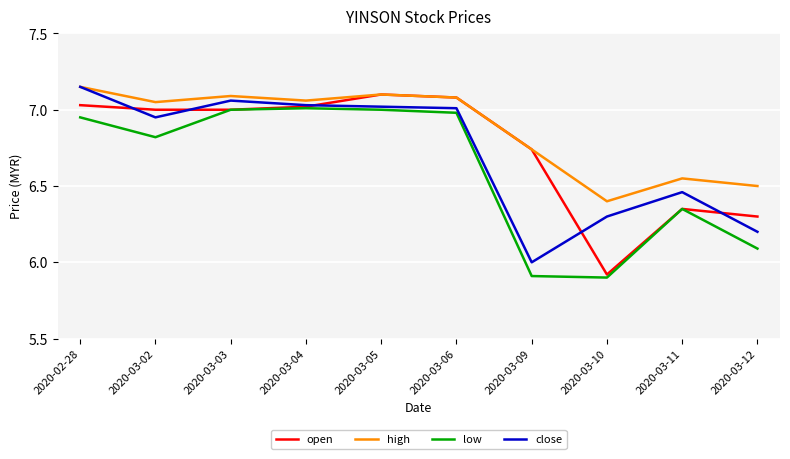

True or false: low and close intersect in this chart.

False